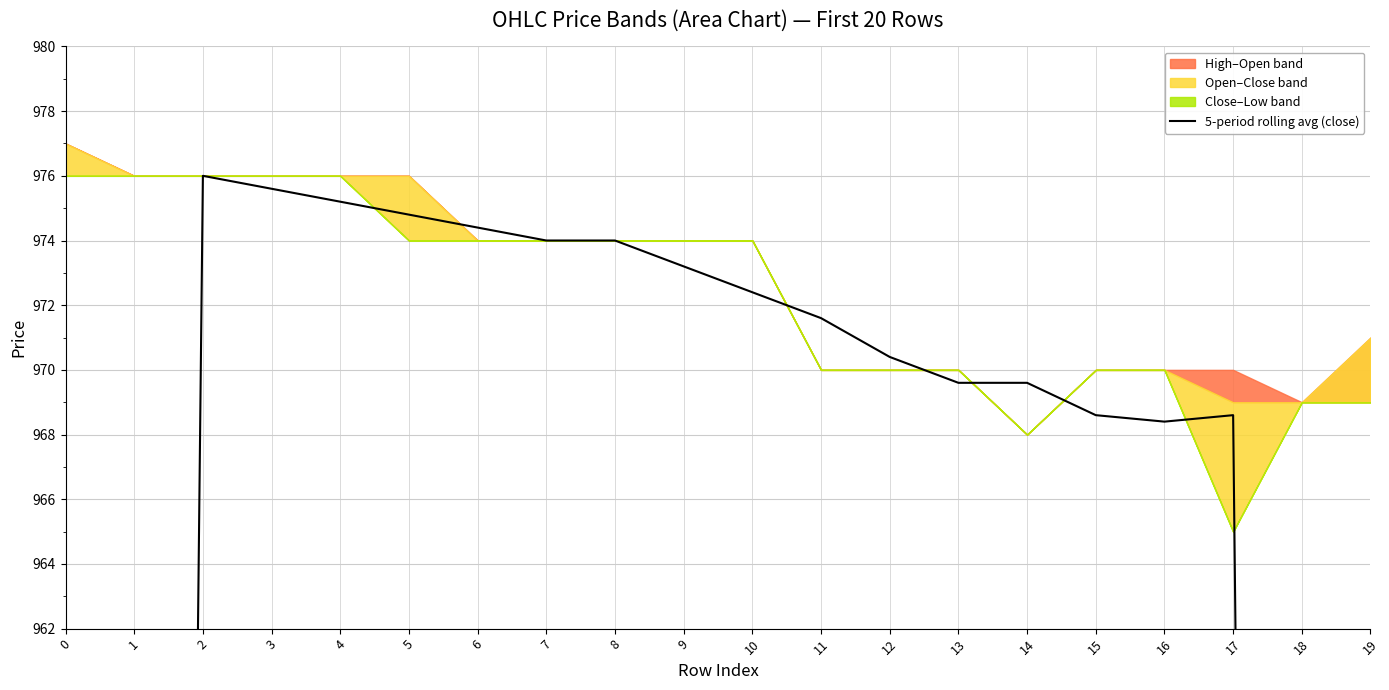

List the labels in order of value, smallest first.

19, 0, 18, 1, 16, 17, 15, 13, 14, 12, 11, 10, 9, 7, 8, 6, 5, 4, 3, 2